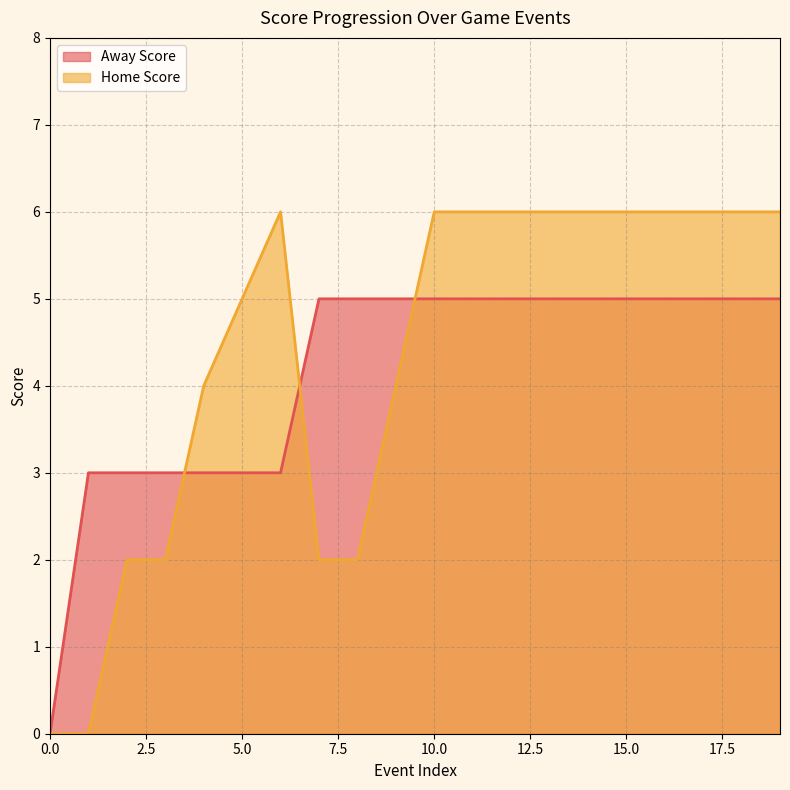

True or false: Home Score has a value of 8 at 14.

False